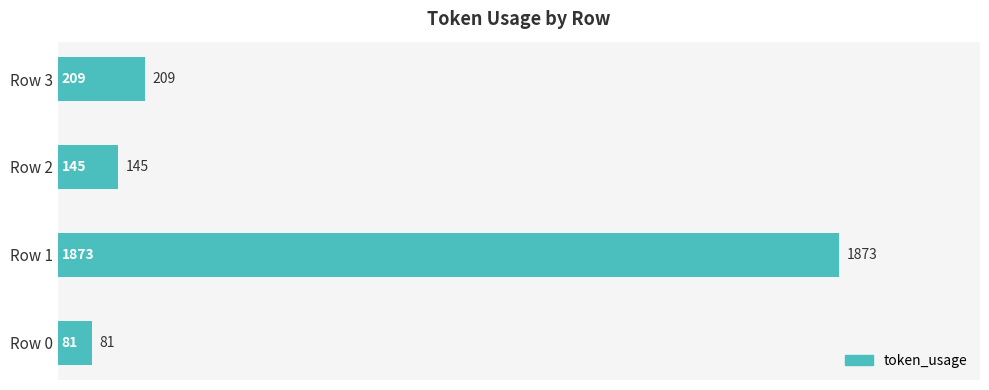

What is the maximum value shown in the chart?

1873